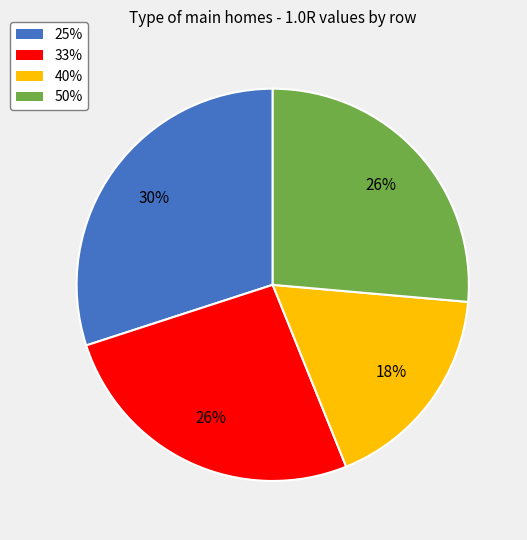

Is there a majority slice in this chart?

No